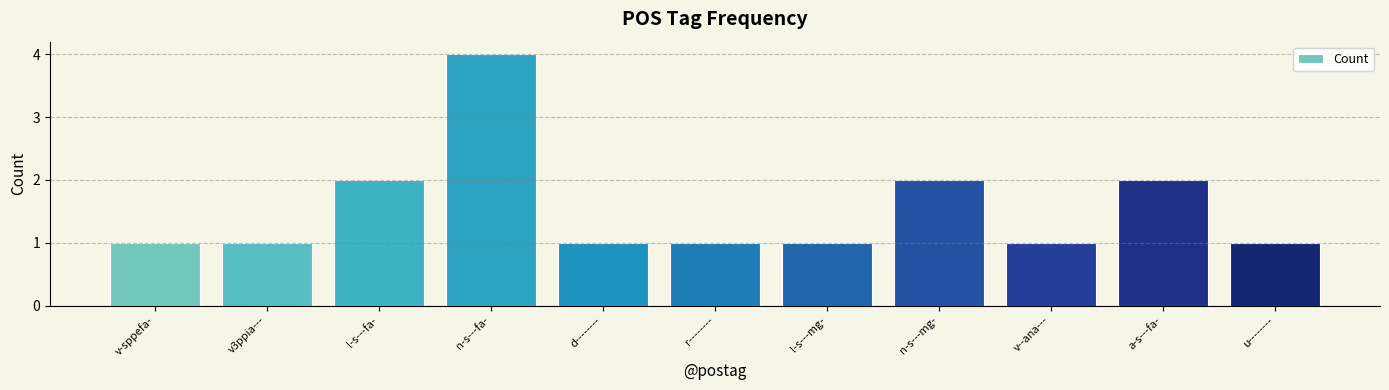

Reading left to right, extract all data points from this chart.

v-sppefa-=1	v3ppia---=1	l-s---fa-=2	n-s---fa-=4	d--------=1	r--------=1	l-s---mg-=1	n-s---mg-=2	v--ana---=1	a-s---fa-=2	u--------=1